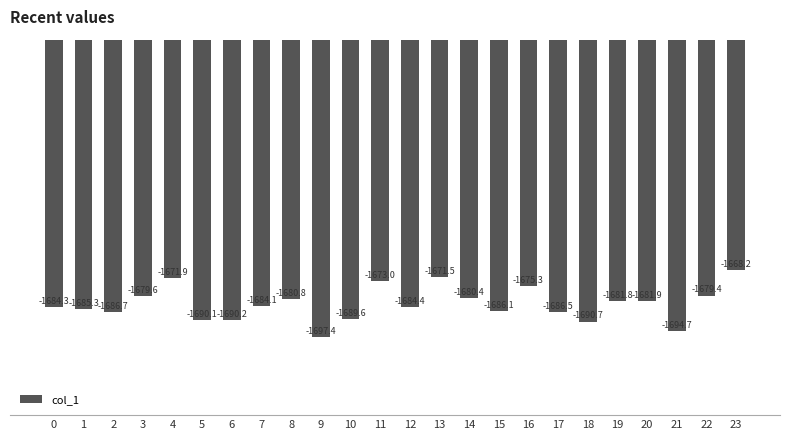

Where is the data nearest to the value -1682?

20